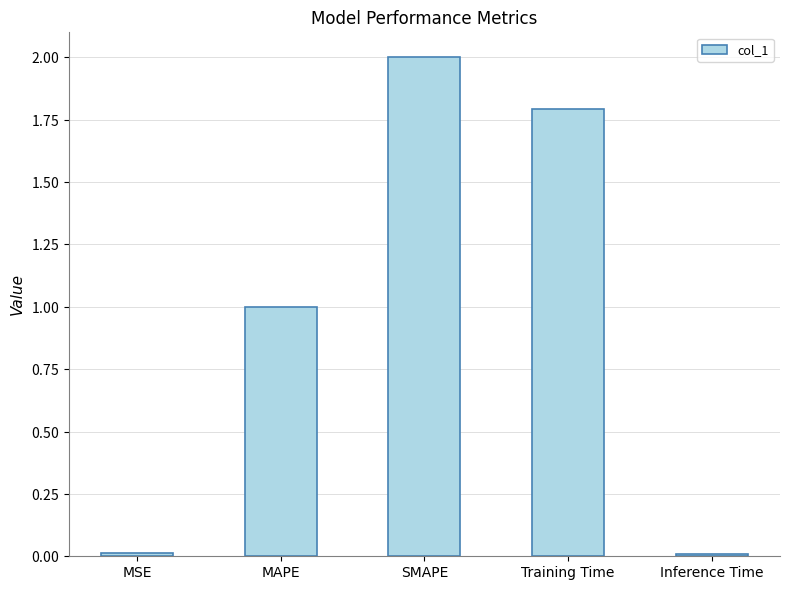

Are the bars horizontal?

No